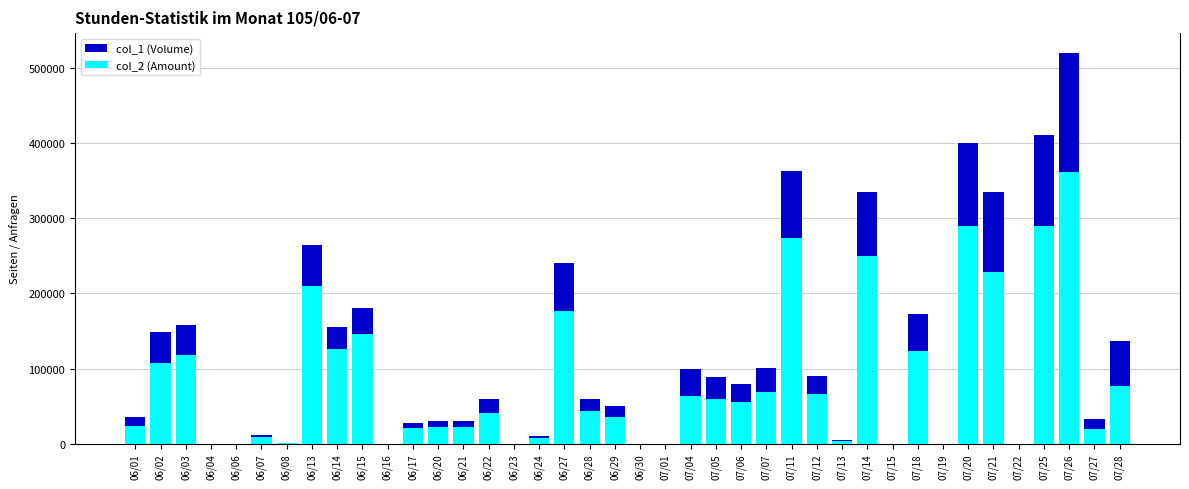

What is the label of the 25th bar from the left?

07/06